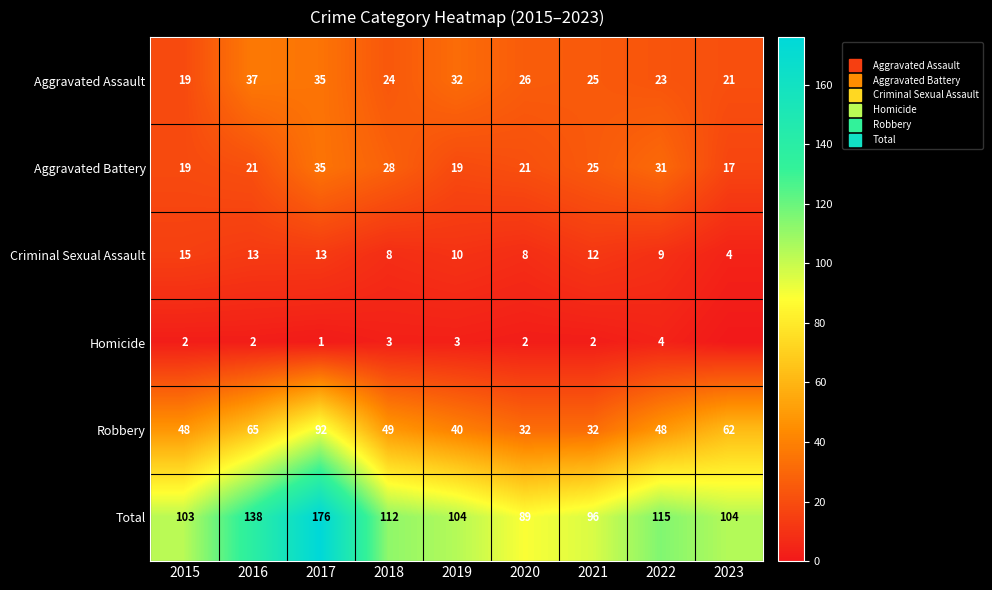

Rank the categories by Robbery value from highest to lowest.

2017, 2016, 2023, 2018, 2015, 2022, 2019, 2020, 2021